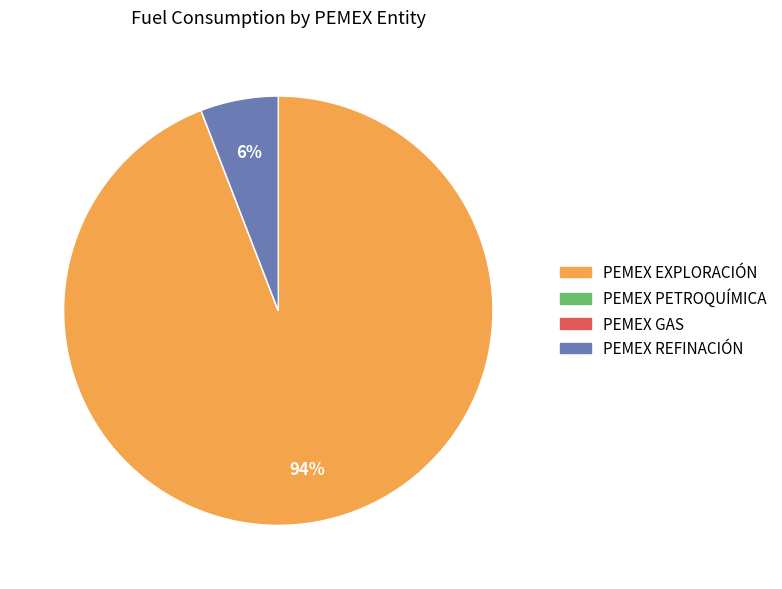

The PEMEX REFINACIÓN slice represents 6% of the pie. True or false?

True